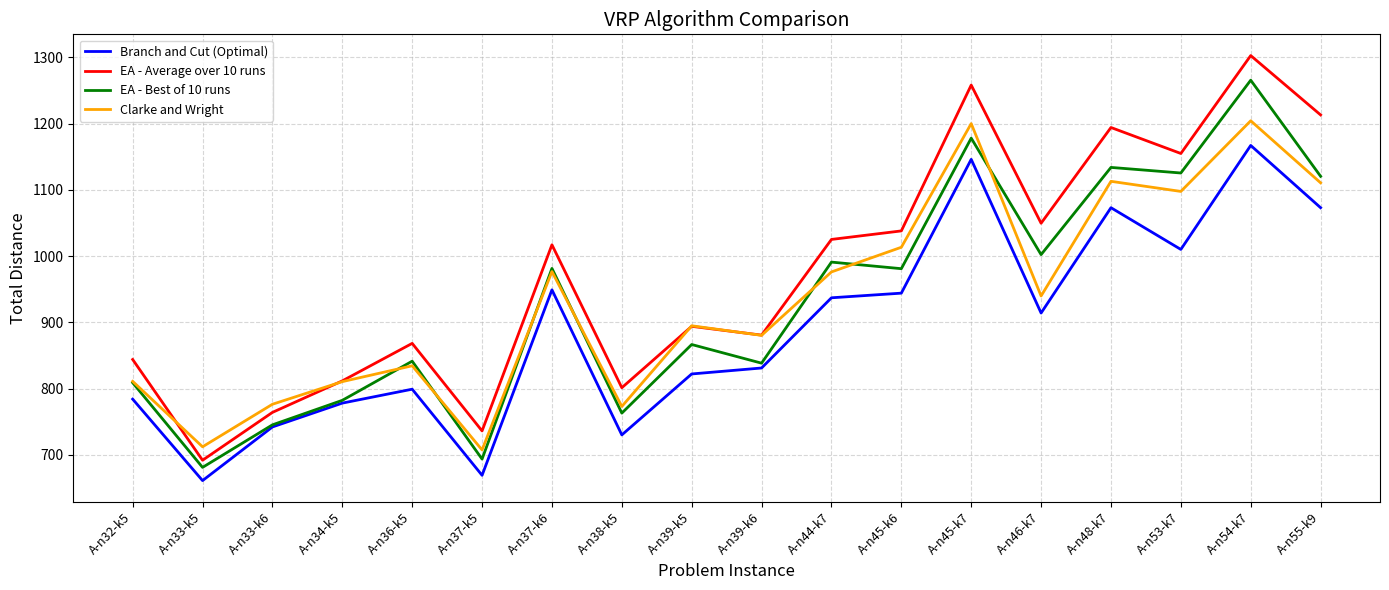

What is the lowest value of the EA - Average over 10 runs series?

691.7